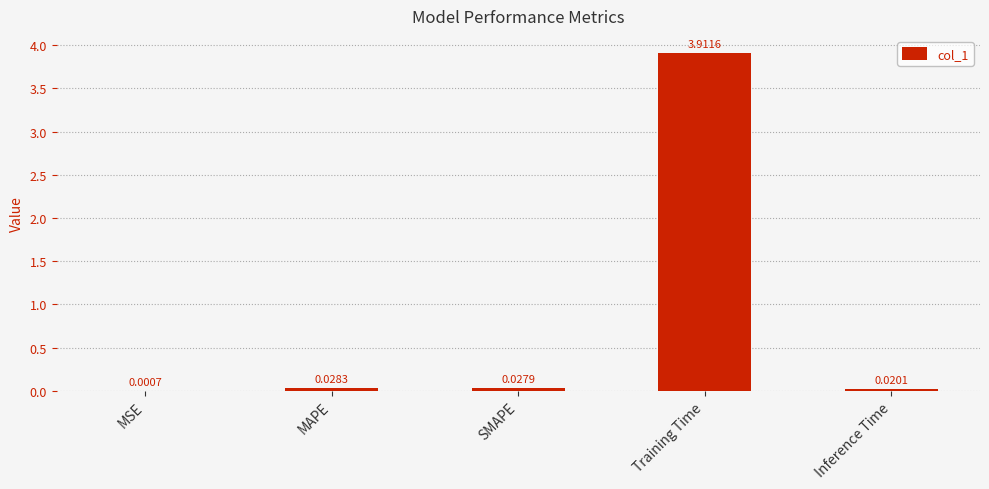

At which category does the chart reach its peak across all series?

Training Time